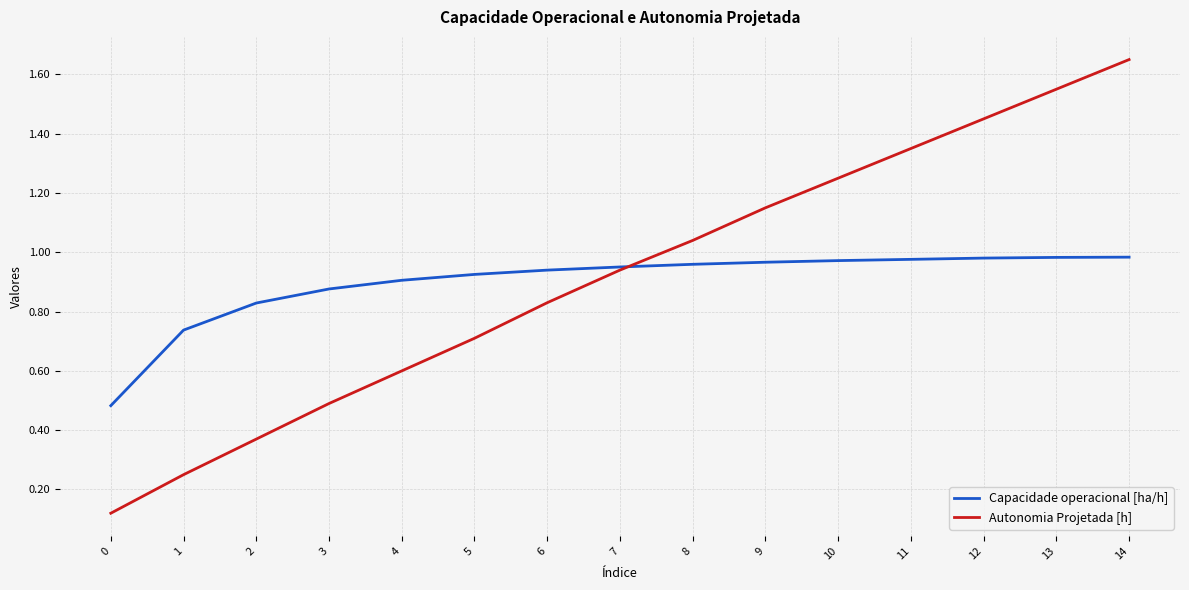

The Capacidade operacional [ha/h] series shows 0.4 at 9. True or false?

False